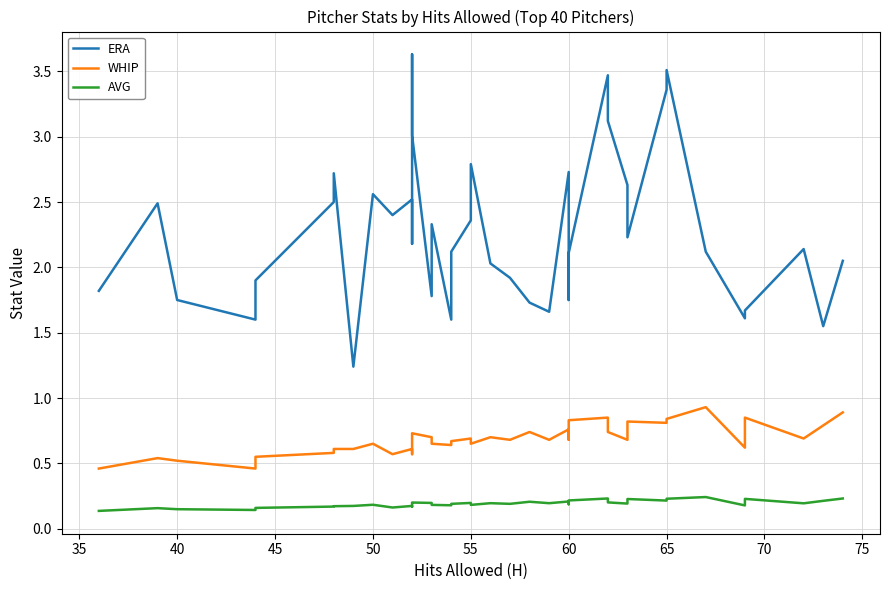

How many lines are shown in the chart?

3